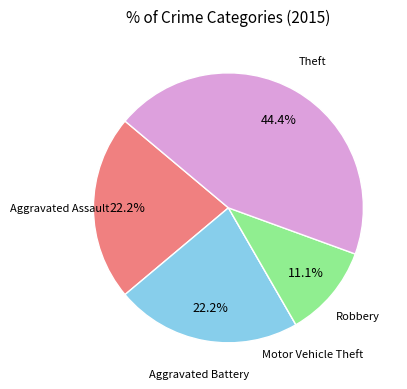

Is there any slice that represents more than half of the pie?

No